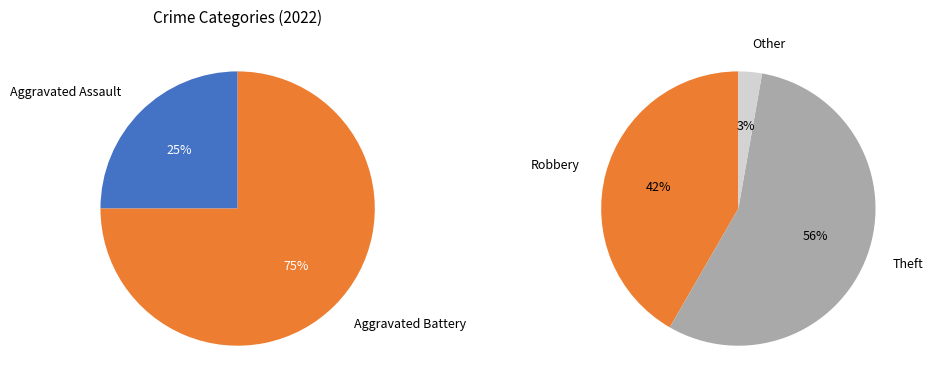

The Aggravated Assault slice represents 16% of the pie. True or false?

False